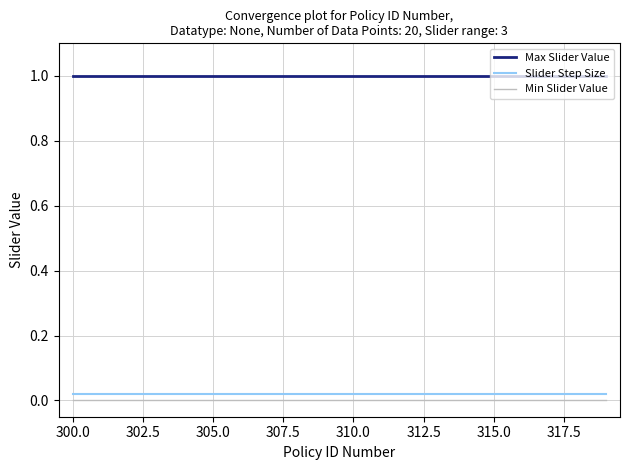

Which series has the largest total across all categories?

Max Slider Value